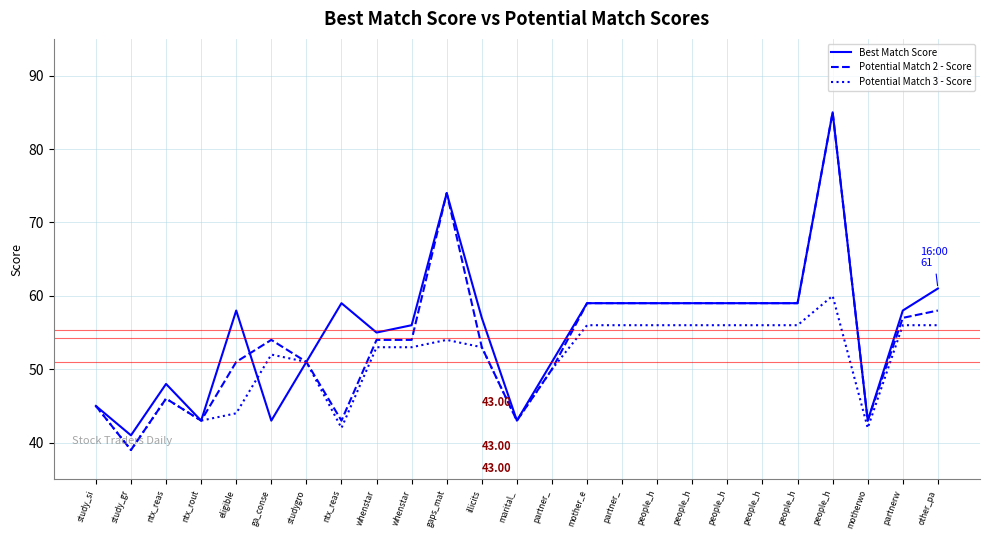

Does the chart have visible grid lines?

Yes